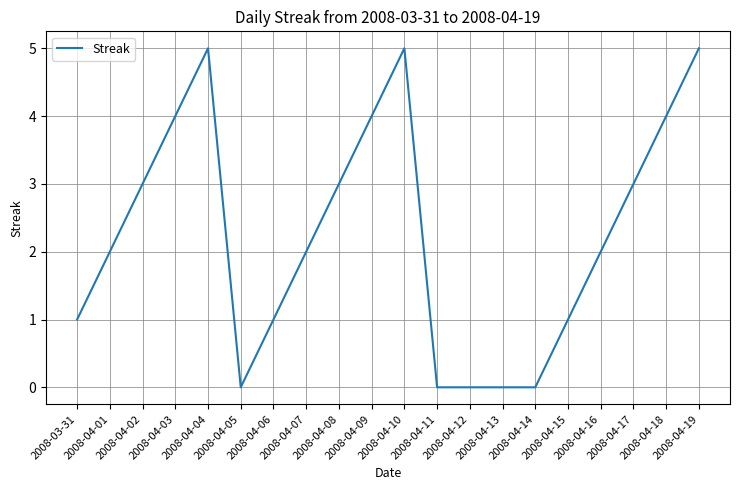

True or false: the data shows 0 at 2008-04-13.

True